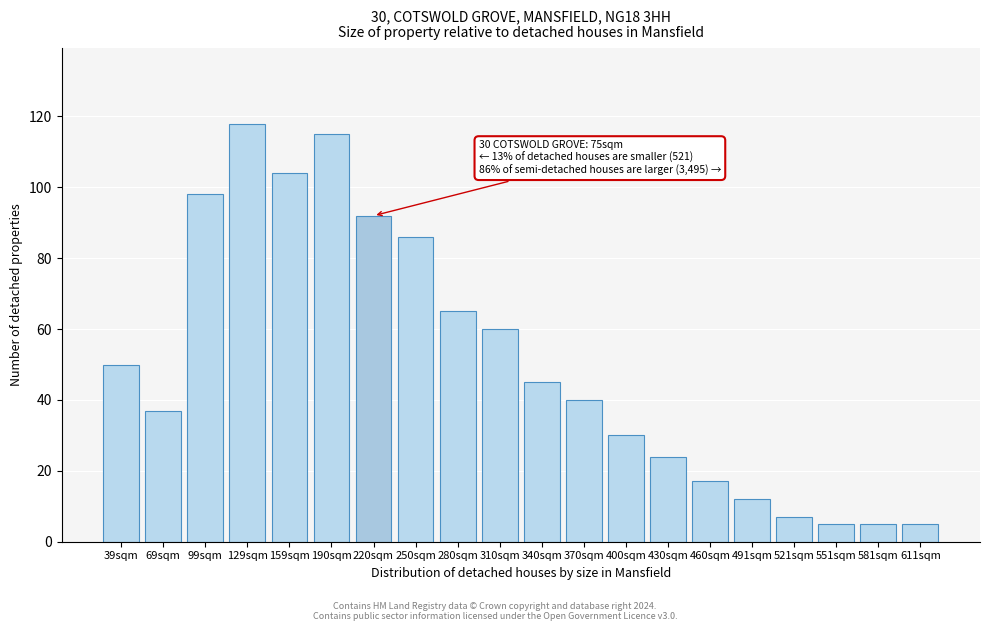

Reading left to right, extract all data points from this chart.

50	37	98	118	104	115	92	86	65	60	45	40	30	24	17	12	7	5	5	5